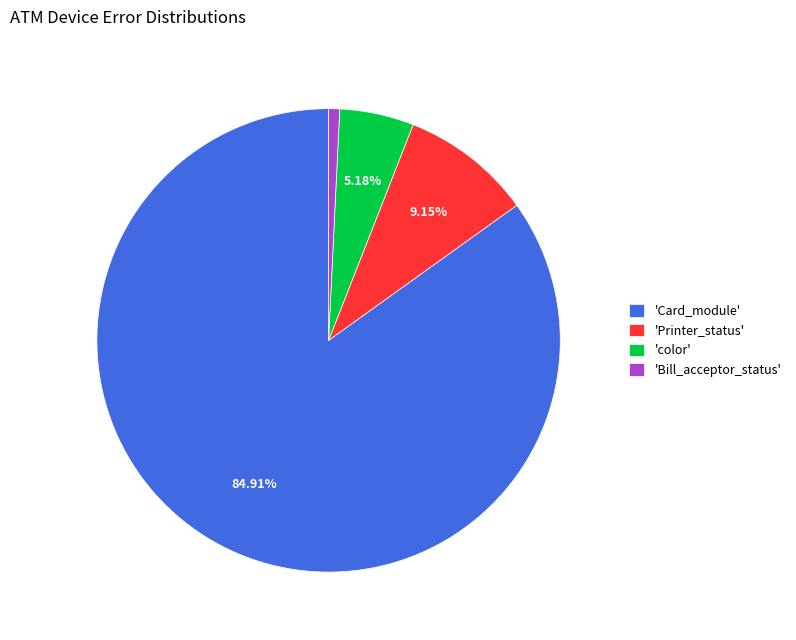

Rank the categories by value from highest to lowest.

'Card_module', 'Printer_status', 'color', 'Bill_acceptor_status'